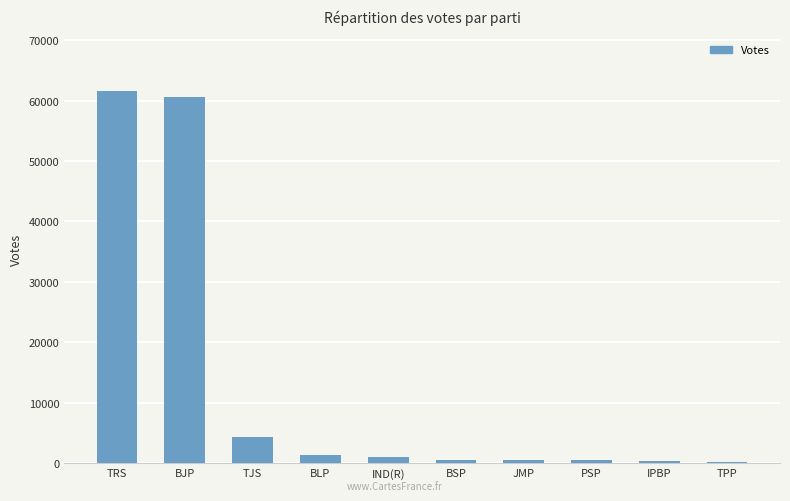

Is it true that the value at TJS is 7519?

False